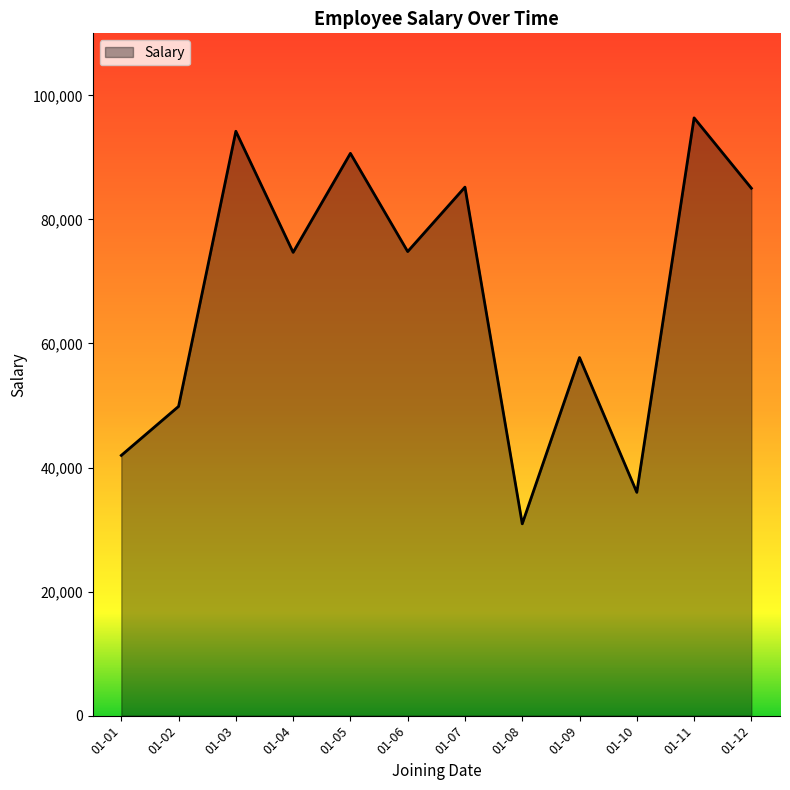

How many lines are shown in the chart?

1